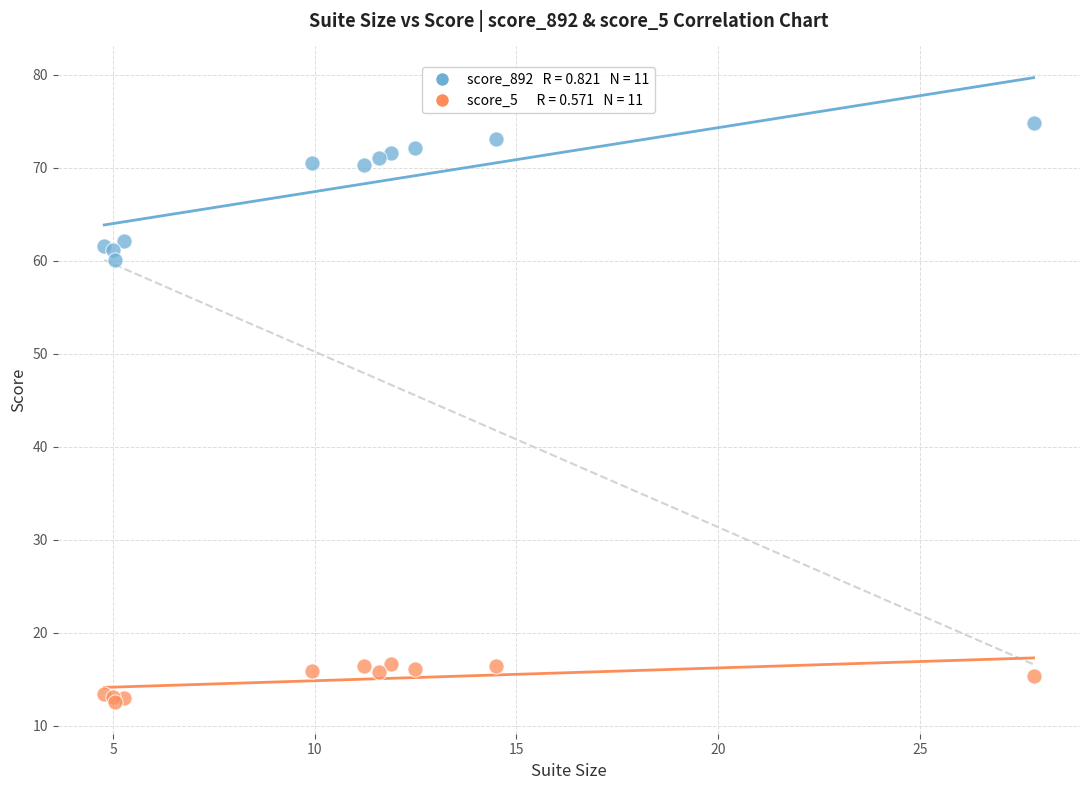

Across all series, what Y value is closest to 43?

60.1